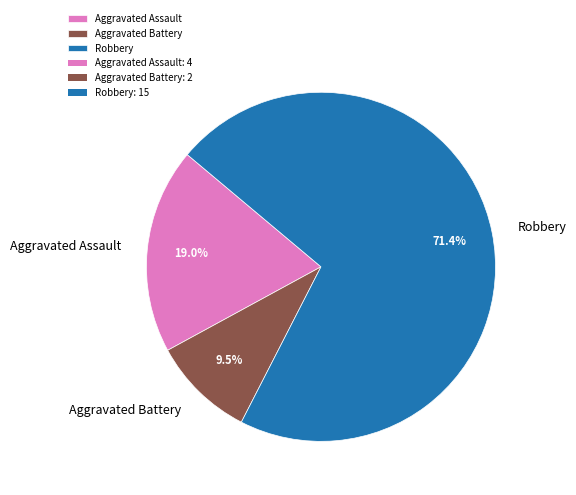

Which category accounts for the majority?

Robbery